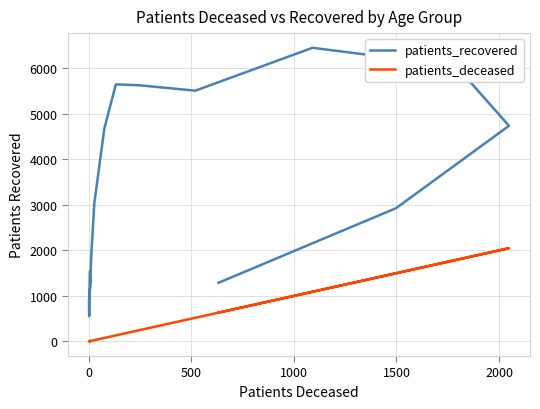

Between 1500 and 2000, which series saw the biggest shift?

patients_recovered